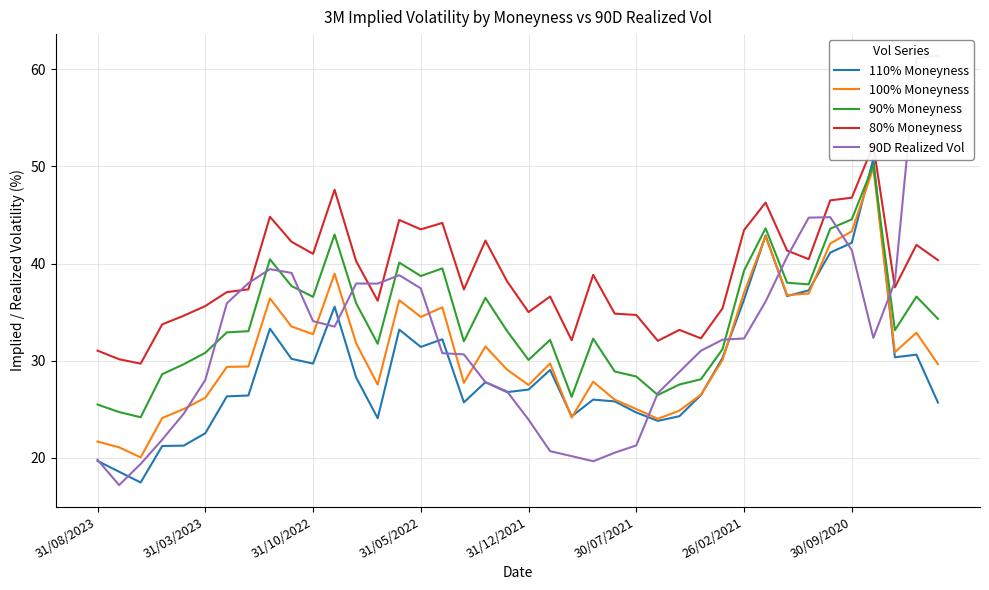

What is the spread (max minus min) of values at 29?

5.3